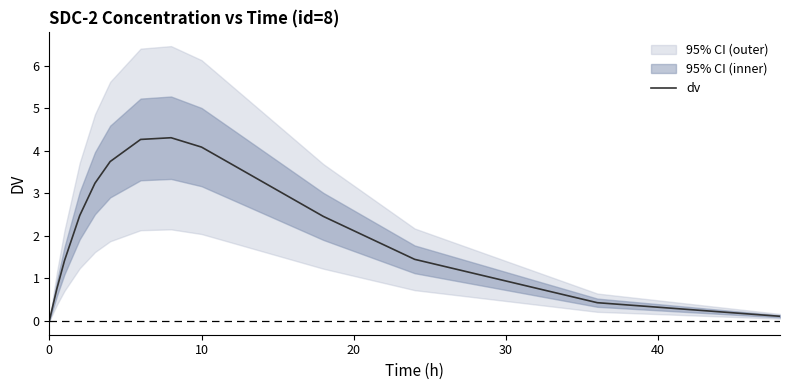

What is the value of the 11th point from the left?

0.8